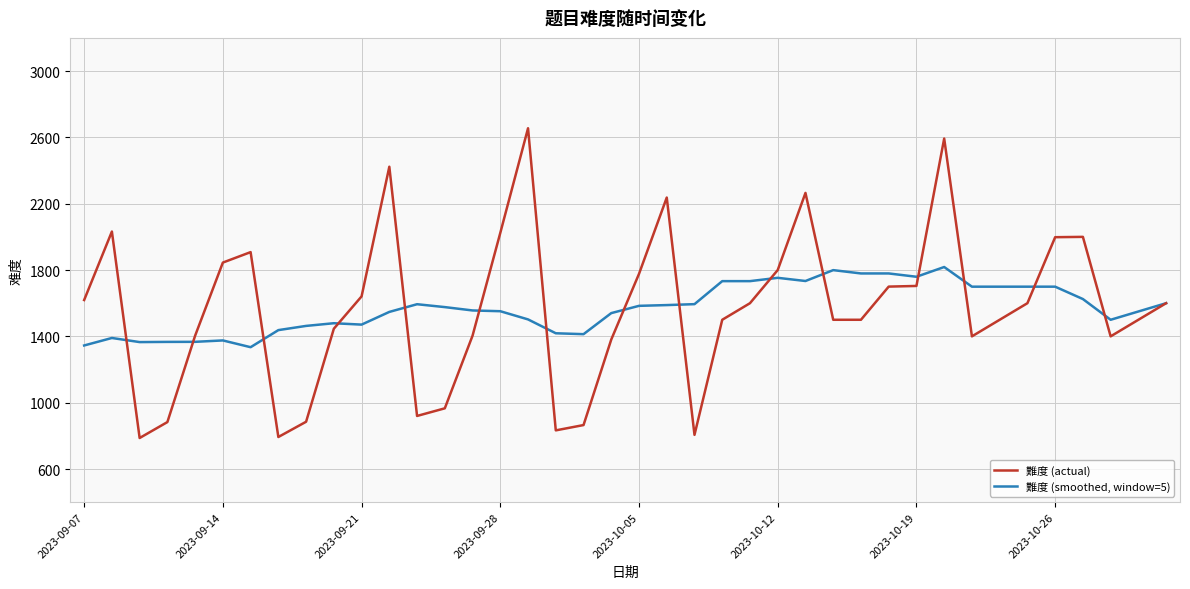

List the series in order of their overall mean, highest first.

難度 (smoothed, window=5), 難度 (actual)